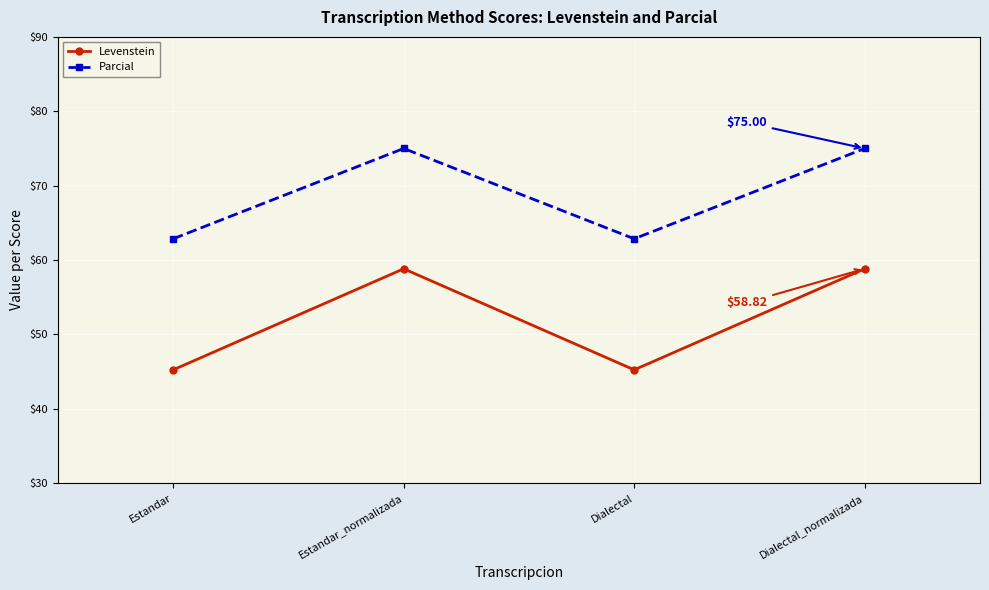

Count the number of data series in this chart.

2